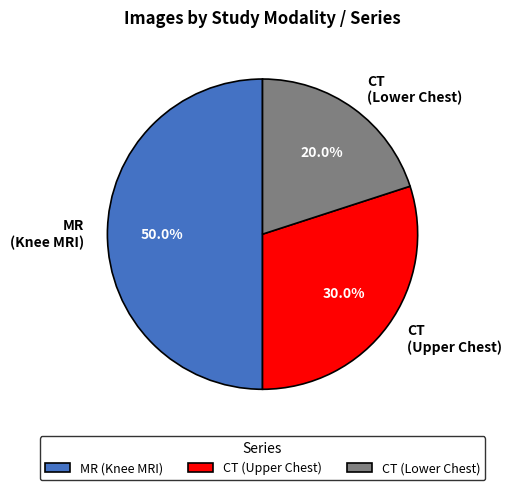

Which has a higher value, CT (Upper Chest) or CT (Lower Chest)?

CT (Upper Chest)